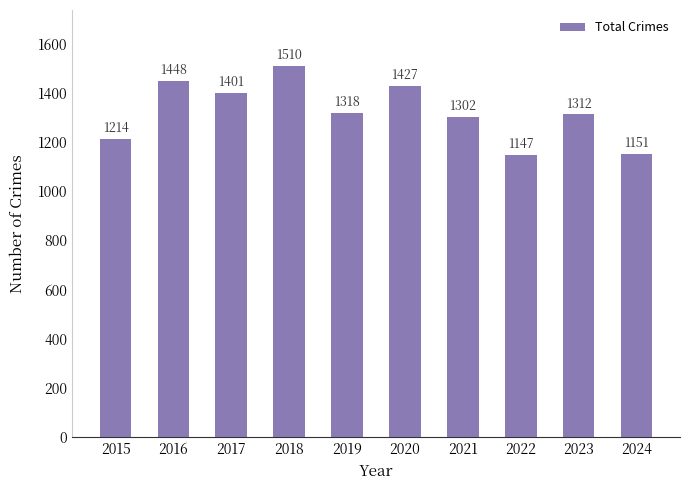

Rank the categories by value from highest to lowest.

2018, 2016, 2020, 2017, 2019, 2023, 2021, 2015, 2024, 2022